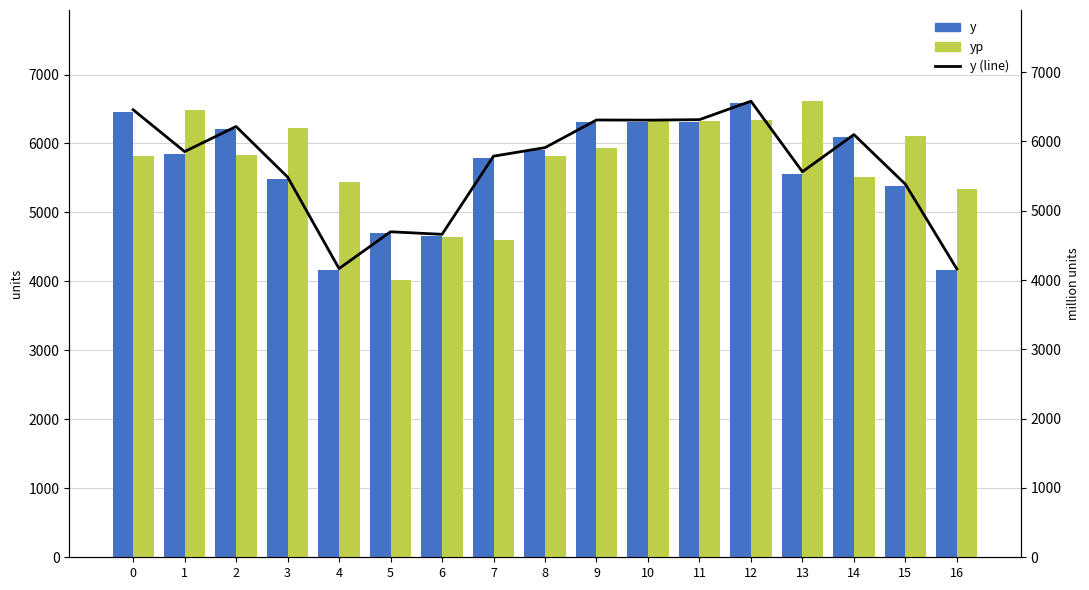

What is the difference between the maximum and minimum values in the y series?

2421.0